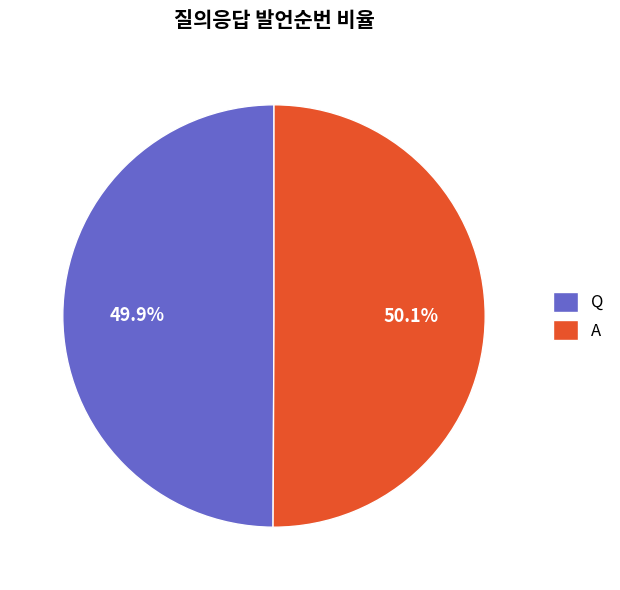

Is it true that Q is 64% of the pie?

False